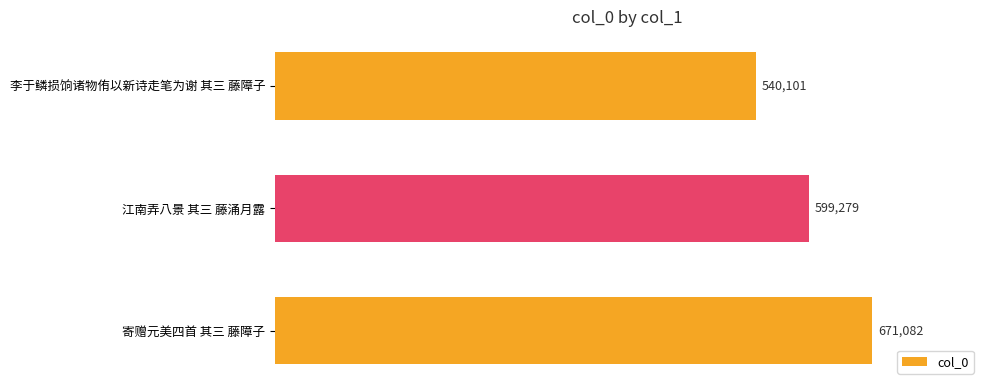

What is the sum of all values?

1810462